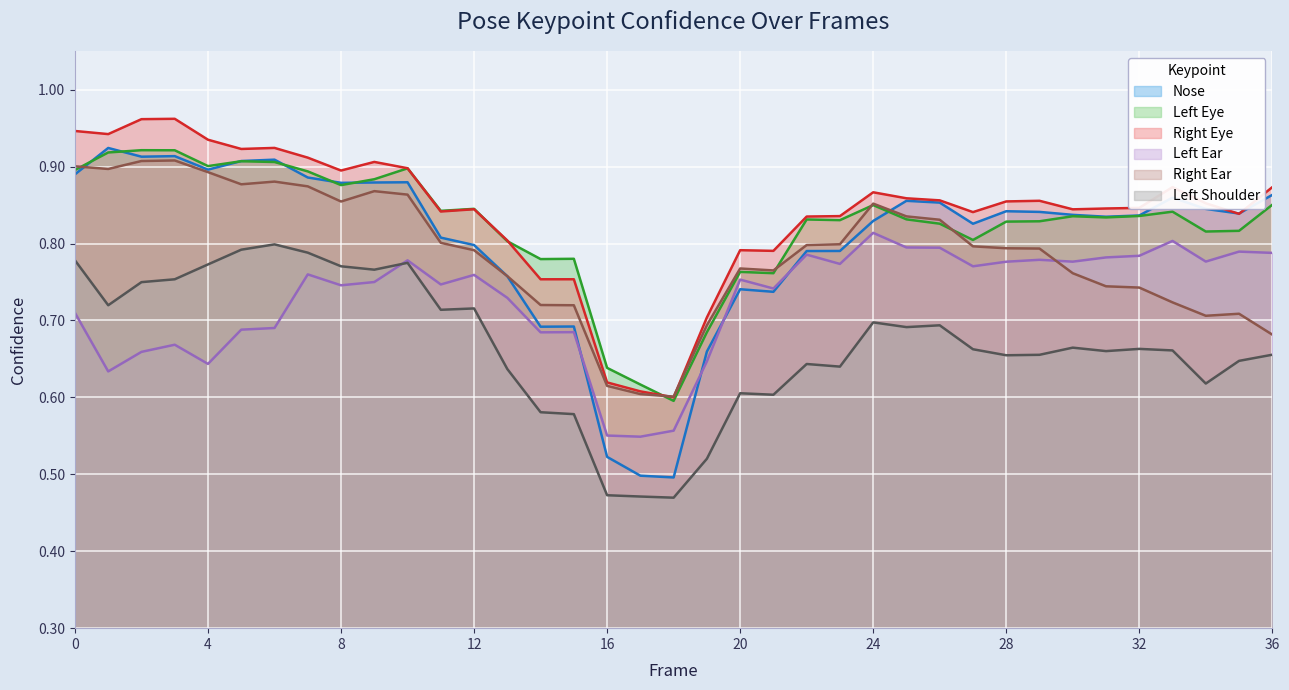

The a_right_ear_confidence series shows 0.4 at 29. True or false?

False